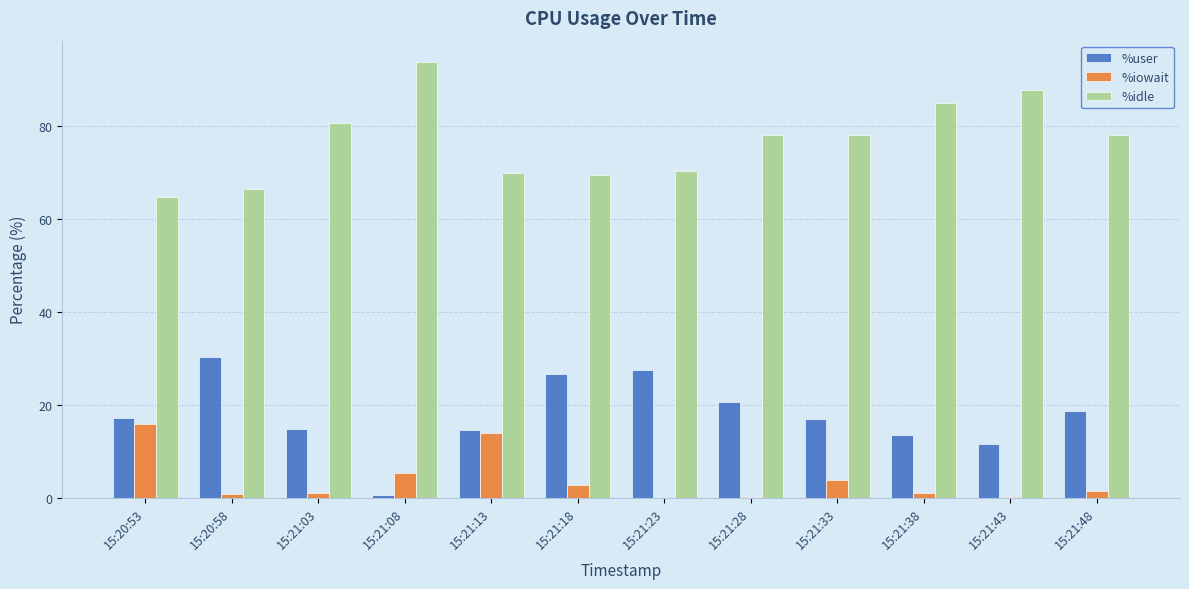

What is the average value of the %idle series?

76.9